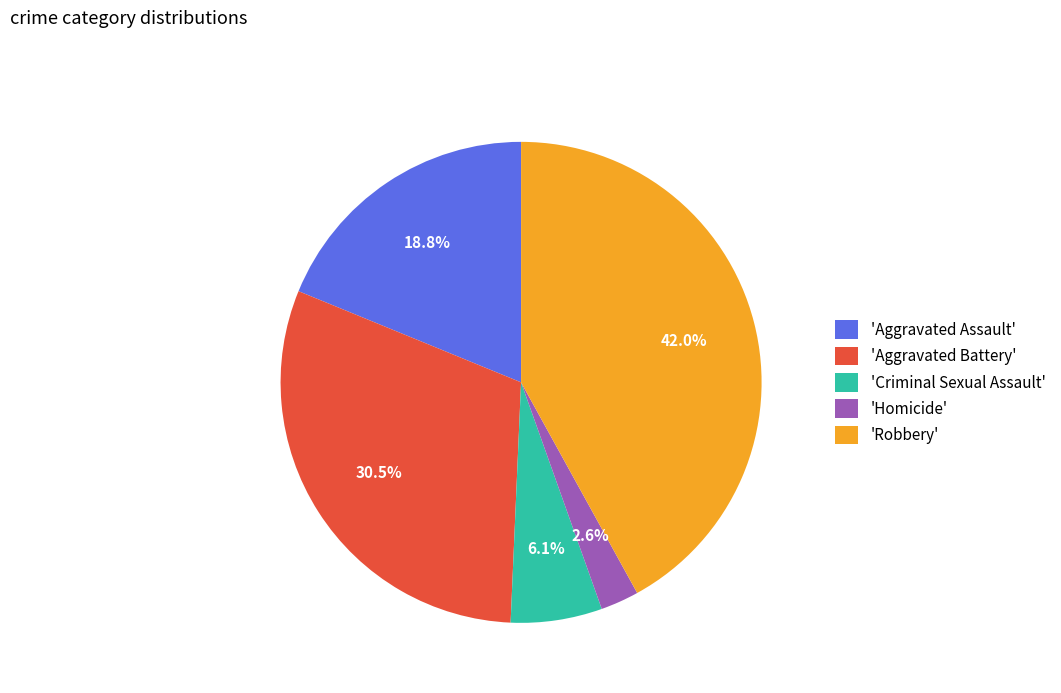

Does any single category account for the majority?

No